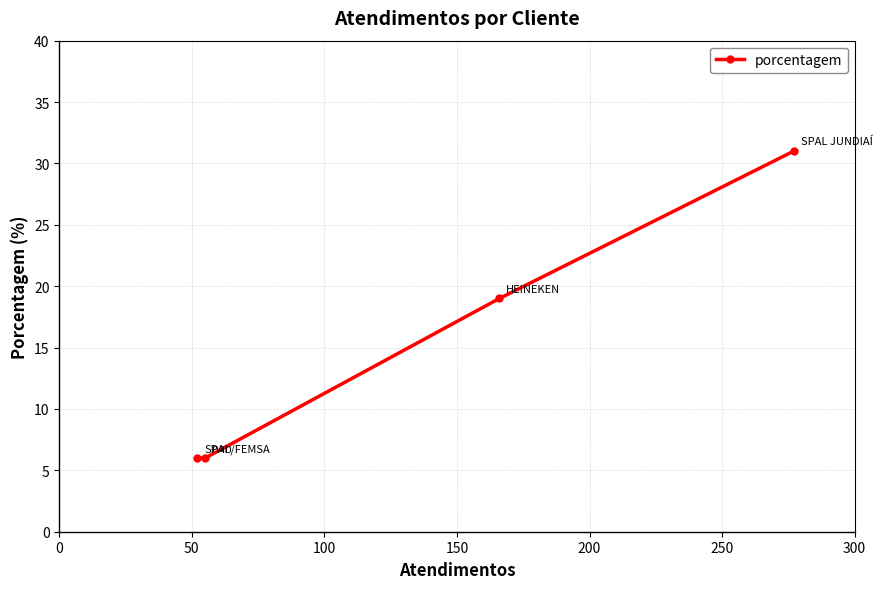

What is the value of the 2nd point from the left?

6